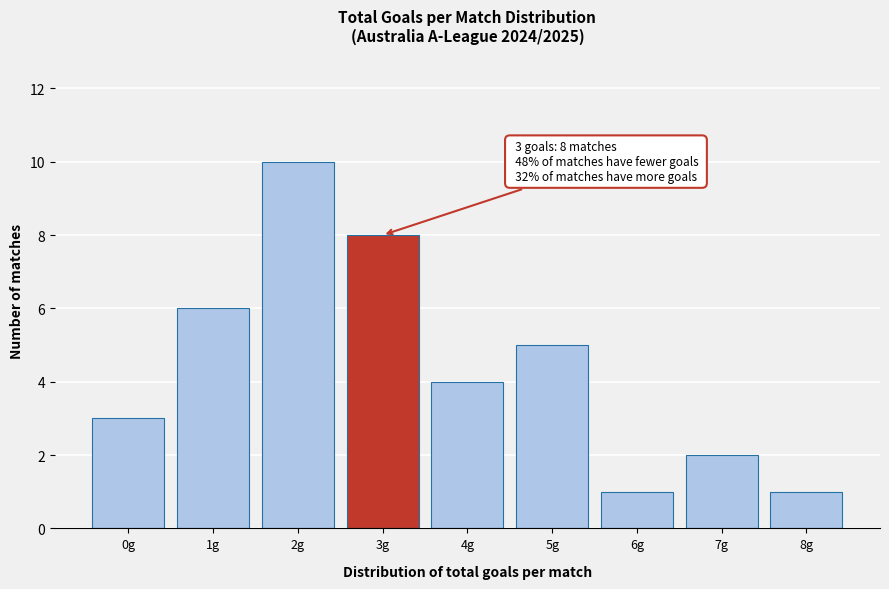

Reading left to right, list all the values displayed in this chart.

0g=3	1g=6	2g=10	3g=8	4g=4	5g=5	6g=1	7g=2	8g=1